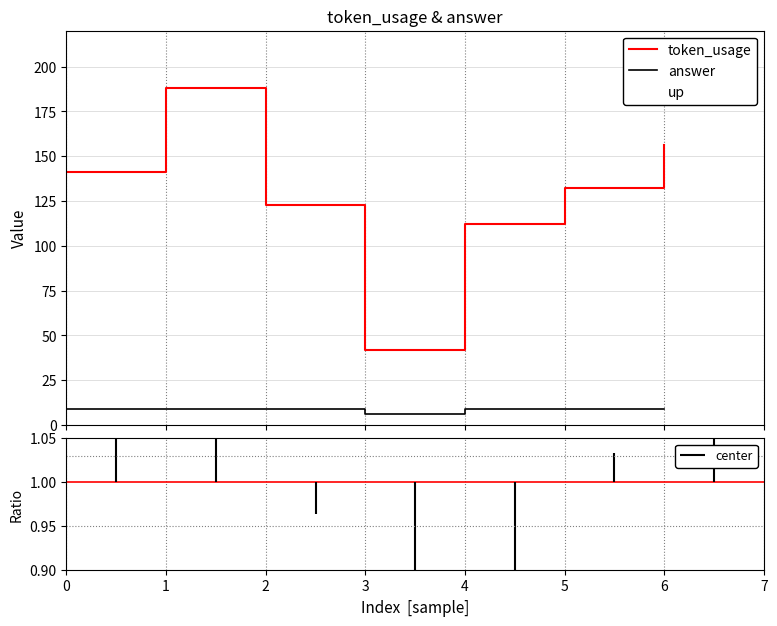

Which has a higher value, 5 or 6?

6